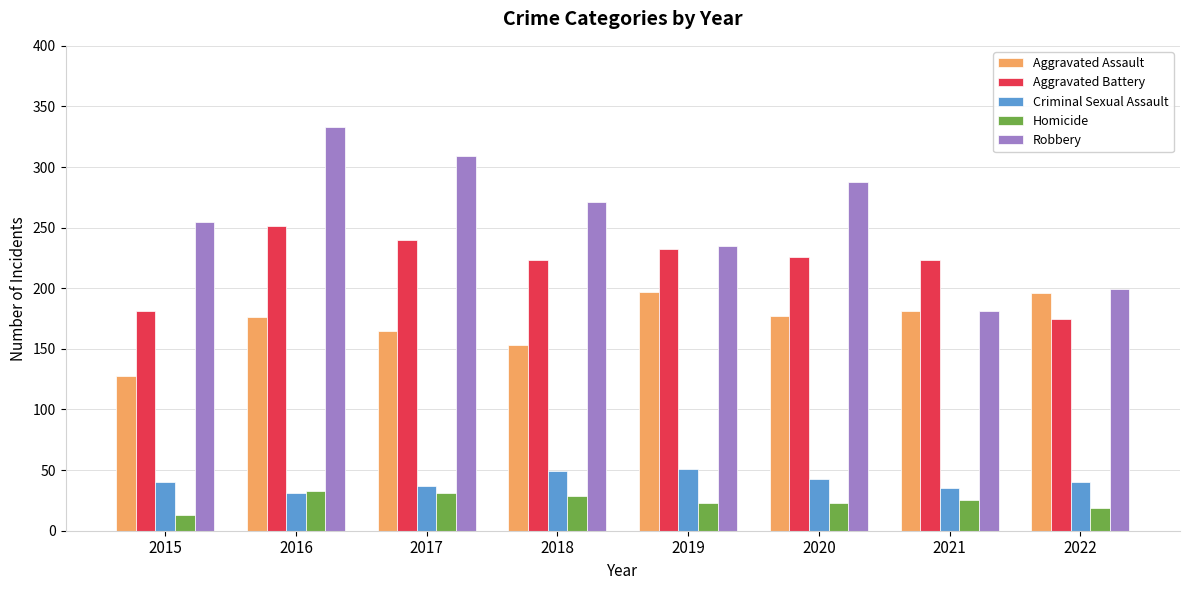

Between 2015 and 2017, which series saw the biggest shift?

Aggravated Battery